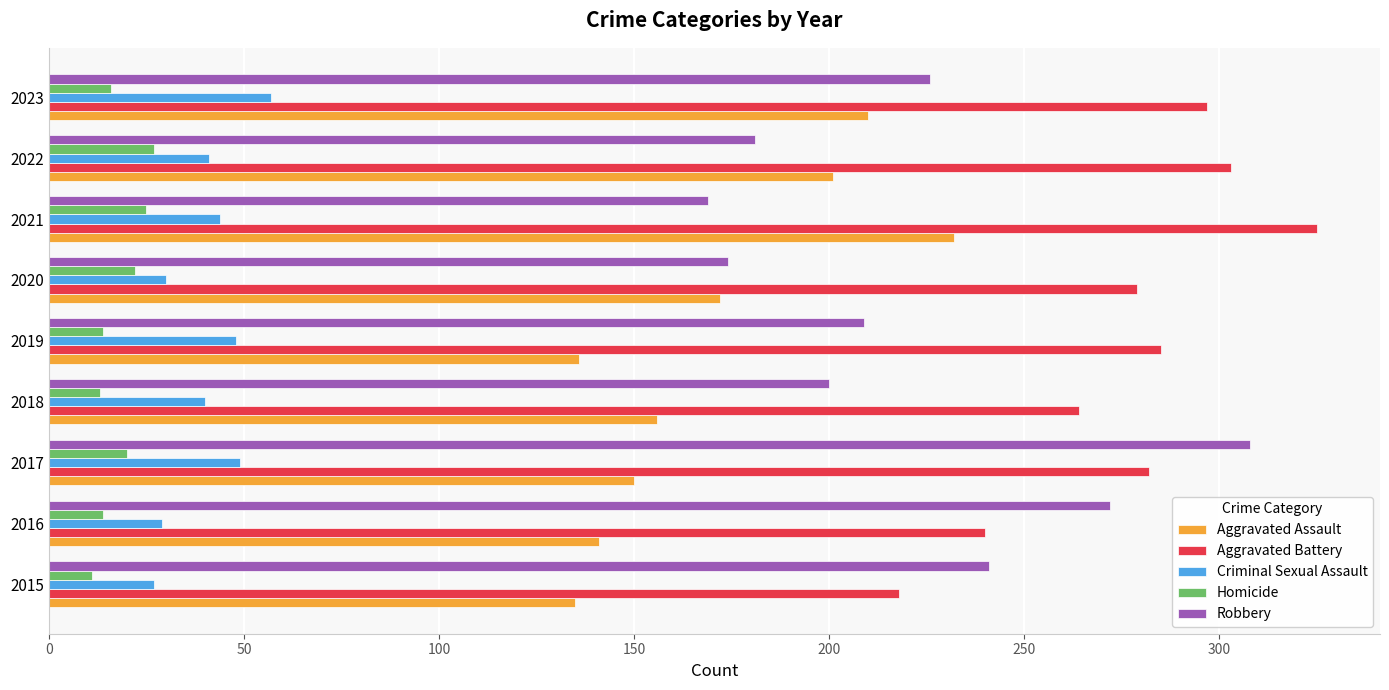

What is the minimum value for Criminal Sexual Assault?

27